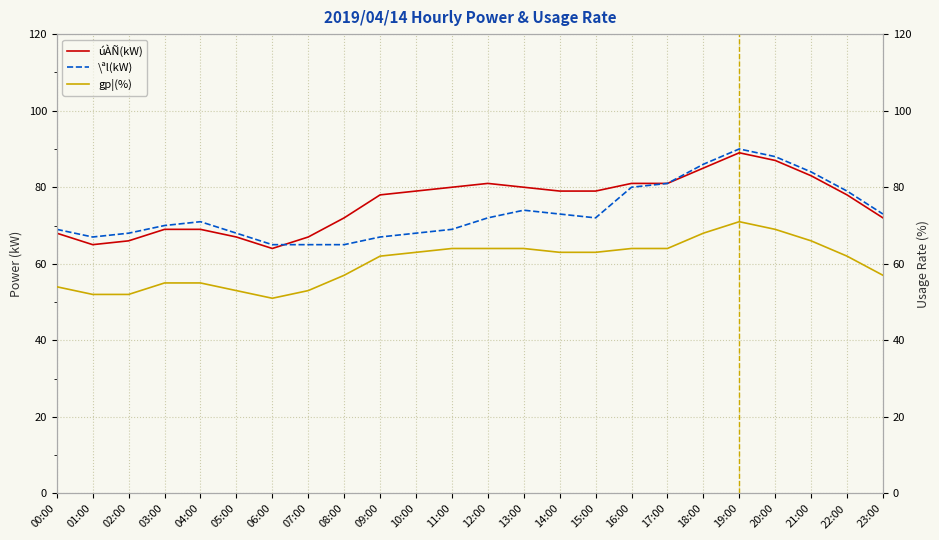

Reading left to right, transcribe all the data shown in this chart.

úÀÑ(kW): 68	65	66	69	69	67	64	67	72	78	79	80	81	80	79	79	81	81	85	89	87	83	78	72
\ªl(kW): 69	67	68	70	71	68	65	65	65	67	68	69	72	74	73	72	80	81	86	90	88	84	79	73
gp¦(%): 54	52	52	55	55	53	51	53	57	62	63	64	64	64	63	63	64	64	68	71	69	66	62	57